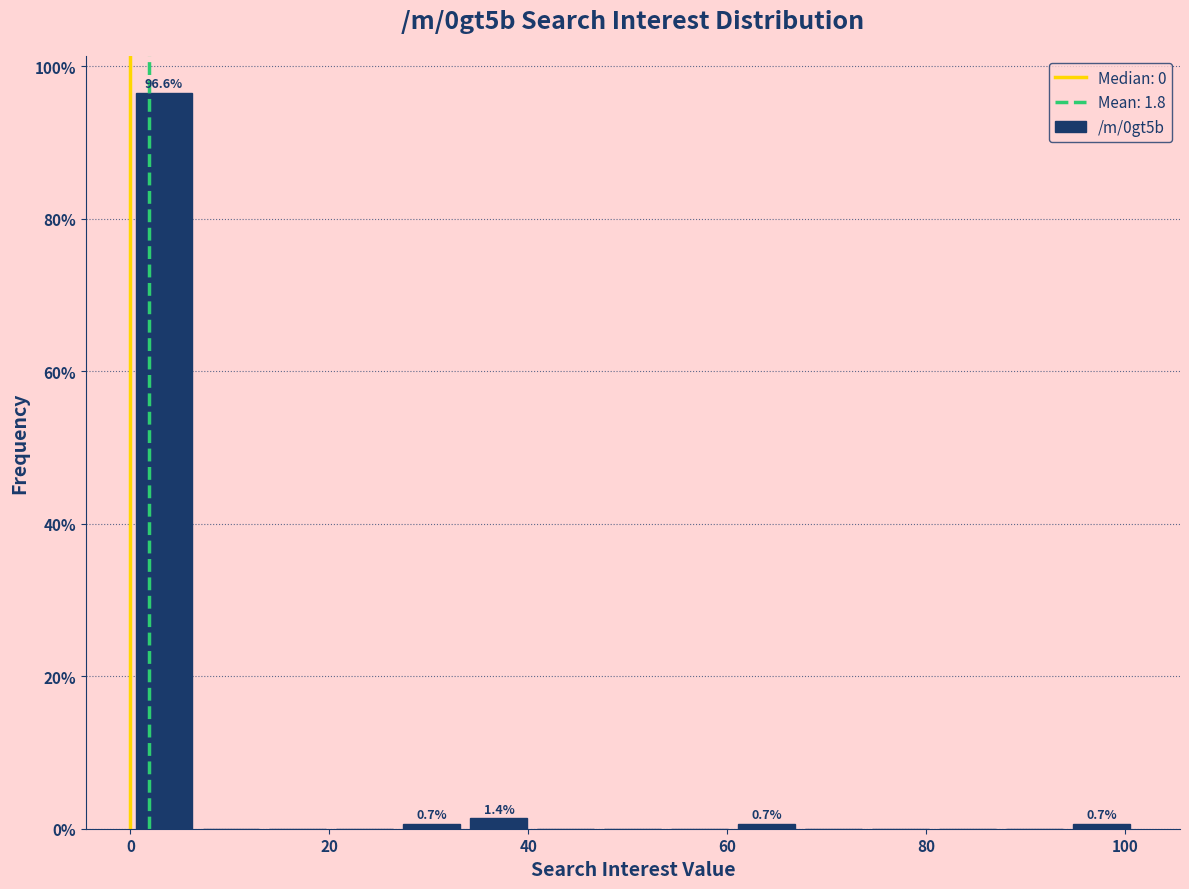

Around what value on the x-axis is the tallest bar? Give the approximate position of its centre, as read against the axis.

4